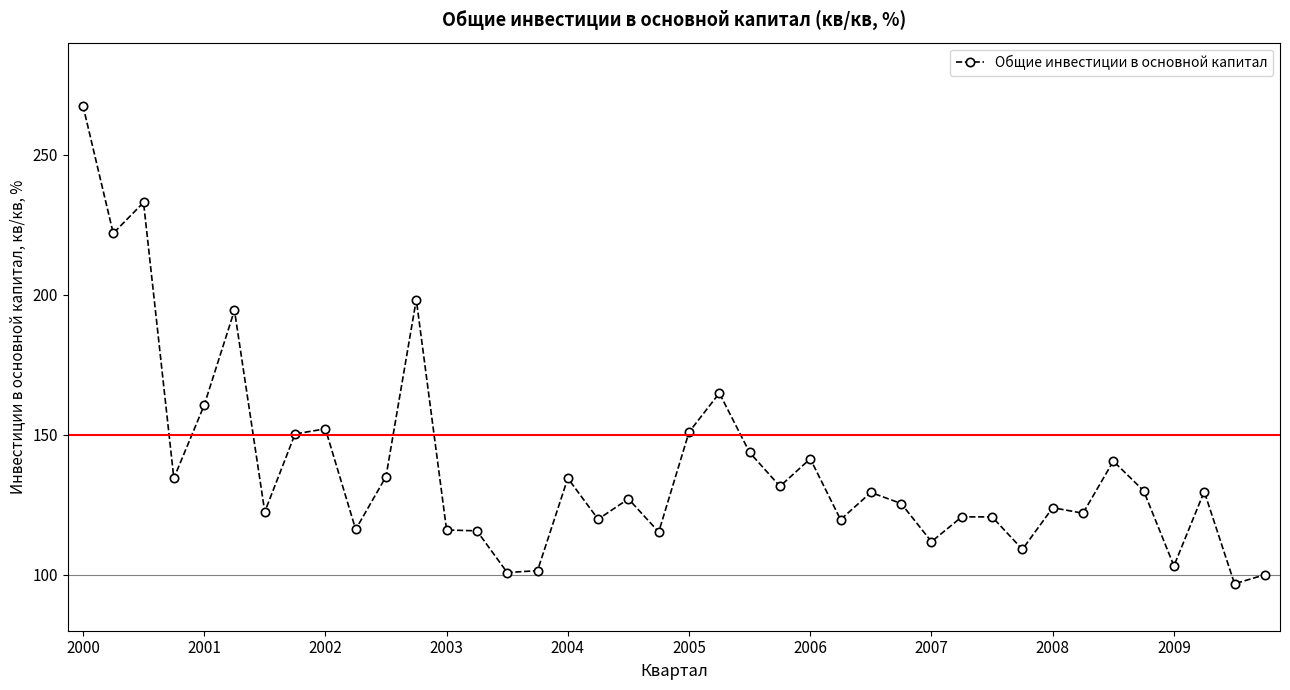

What is the greatest value displayed?

267.5